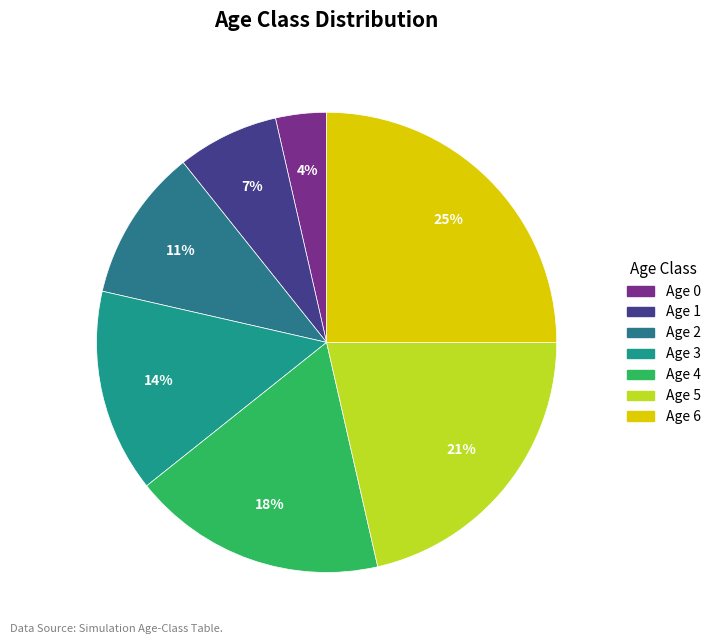

How many segments does this pie chart have?

7